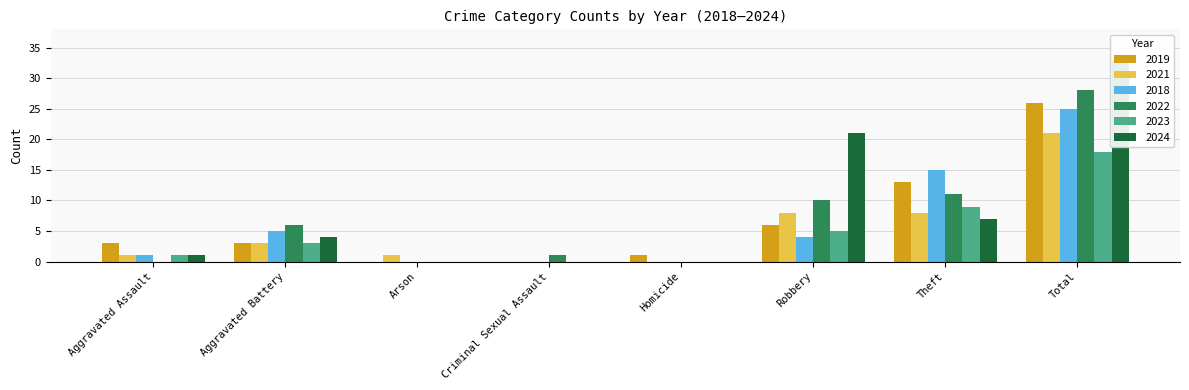

The value of 2019 at Aggravated Assault is 1. True or false?

False